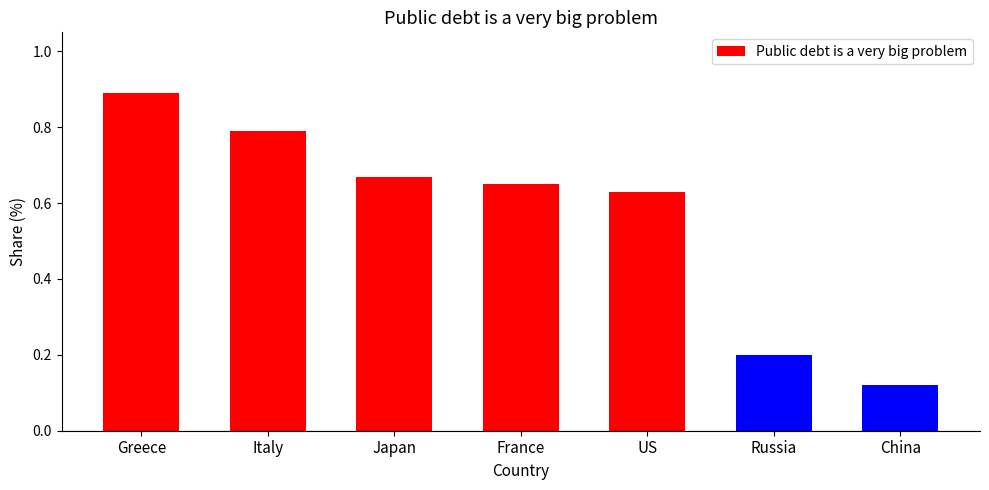

What is the maximum value shown in the chart?

0.9